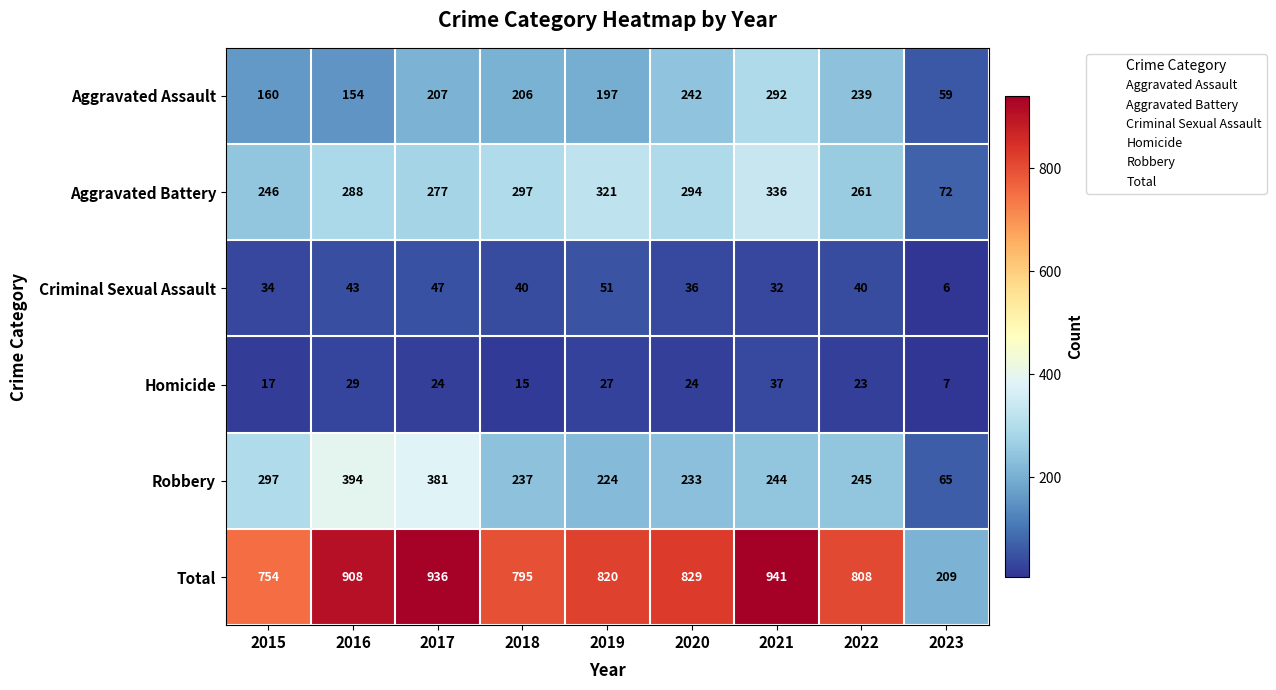

What is the average value of the Homicide series?

23